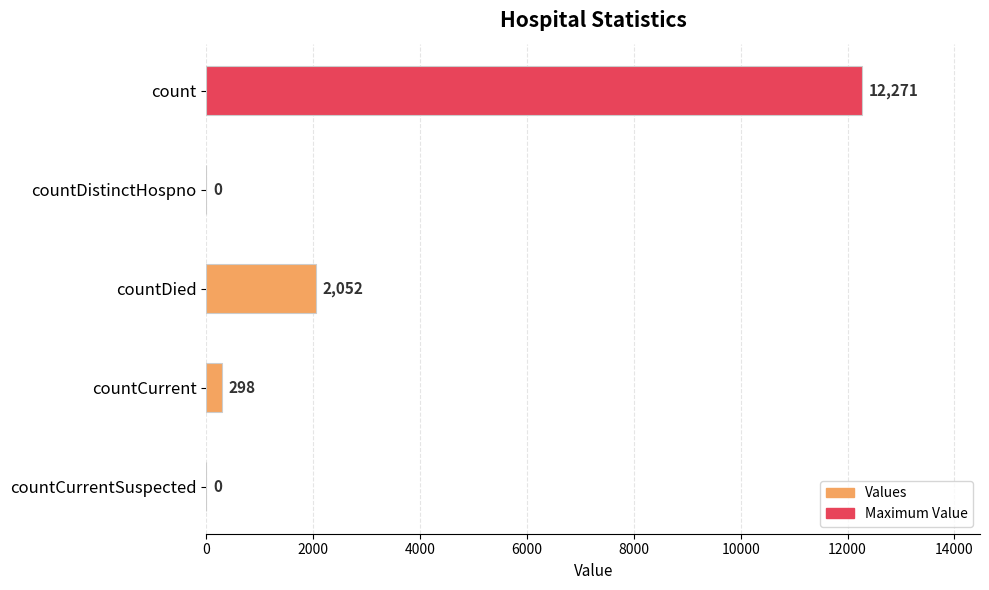

Does the chart contain stacked bars?

No